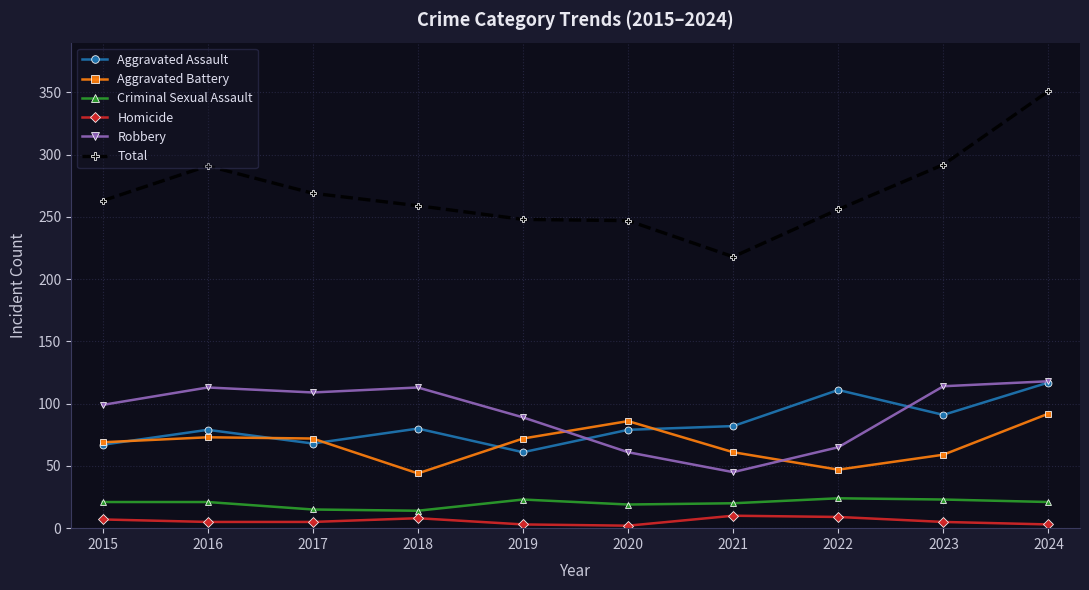

At which label is Aggravated Assault closest to 89?

2023